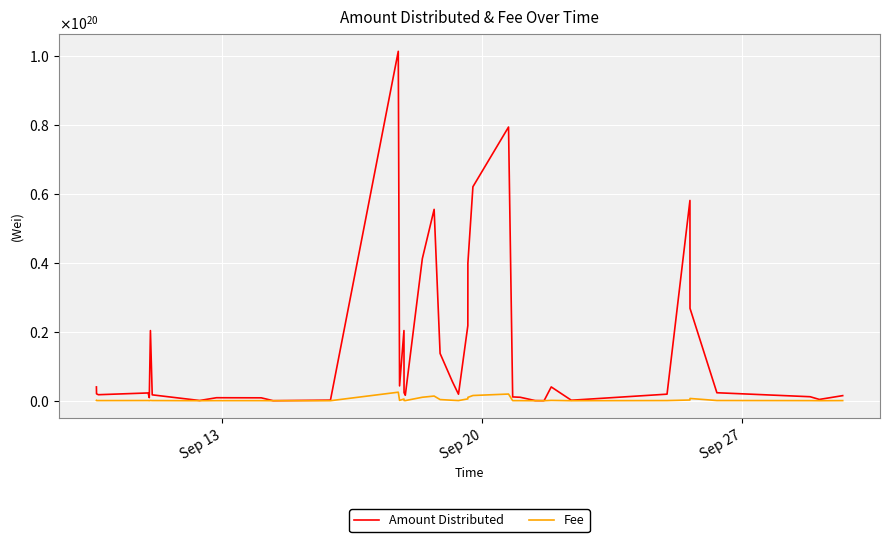

At how many categories does at least one series exceed 65218675546684170240?

2